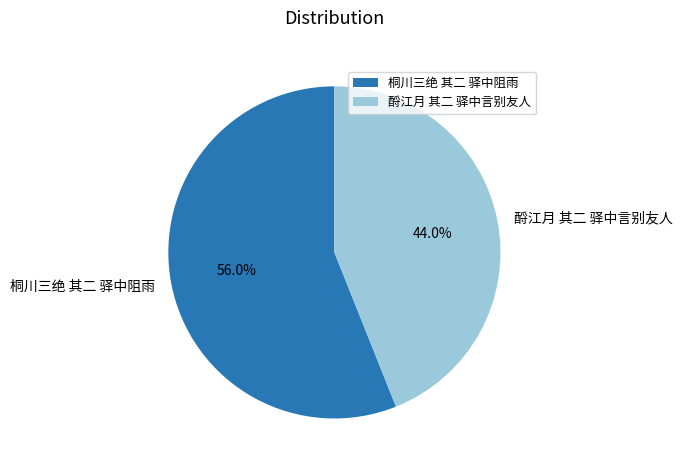

Count the number of slices in the pie.

2